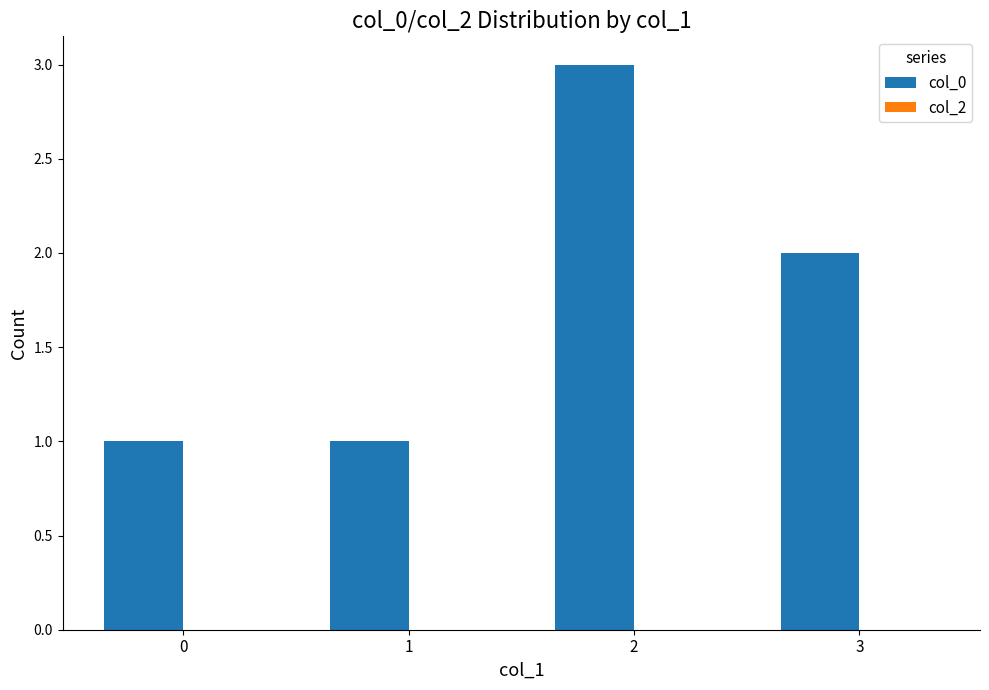

Reading left to right, what are all the values shown in this chart?

1	1	3	2